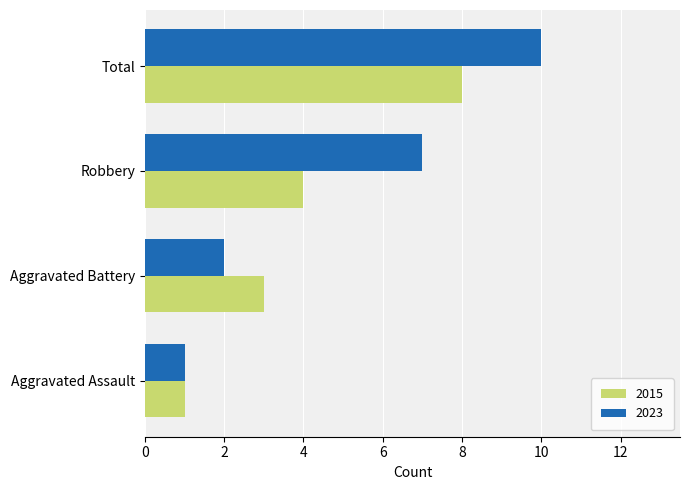

At which label does 2015 reach its peak?

Total